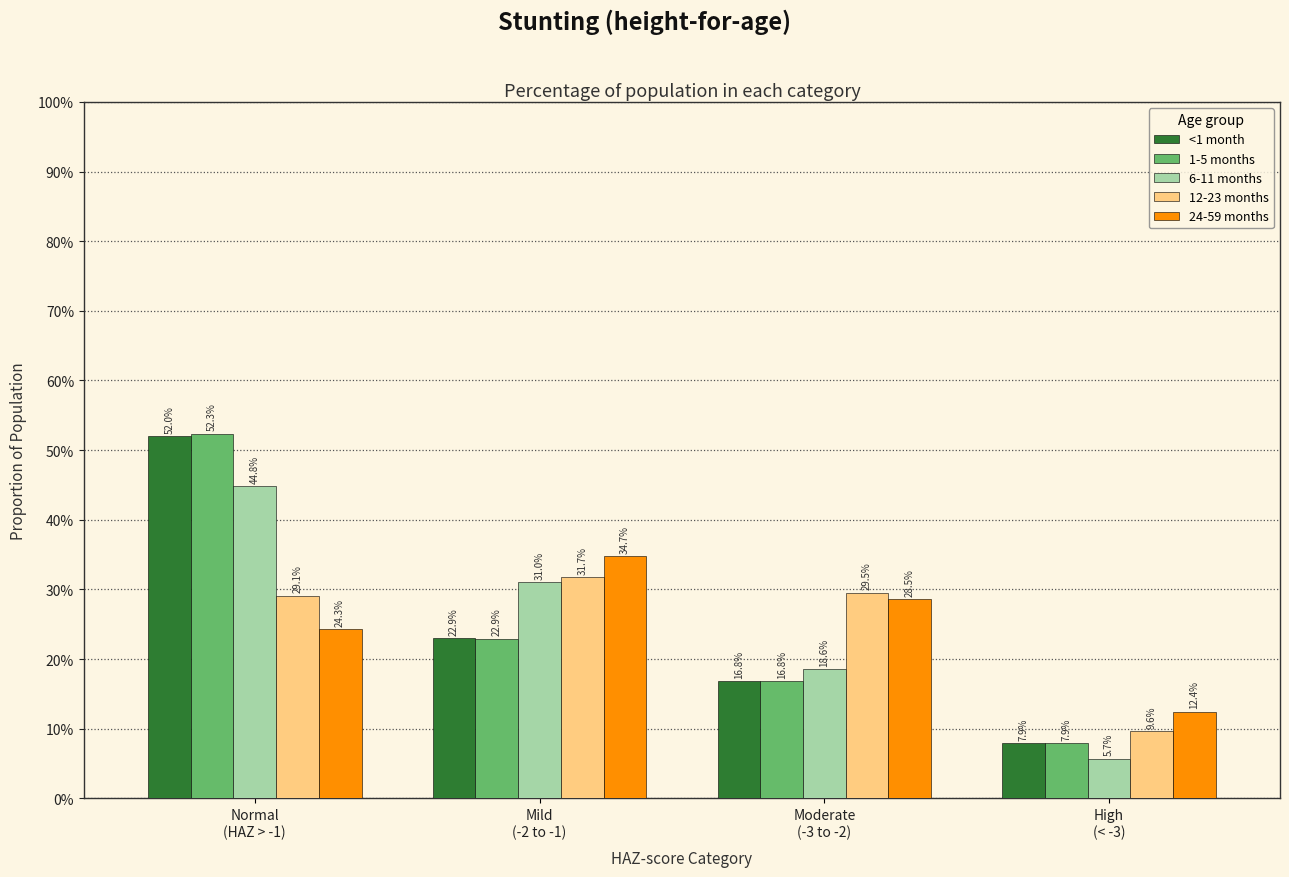

At High
(< -3), list the series in order from smallest to largest.

6-11 months, <1 month, 1-5 months, 12-23 months, 24-59 months